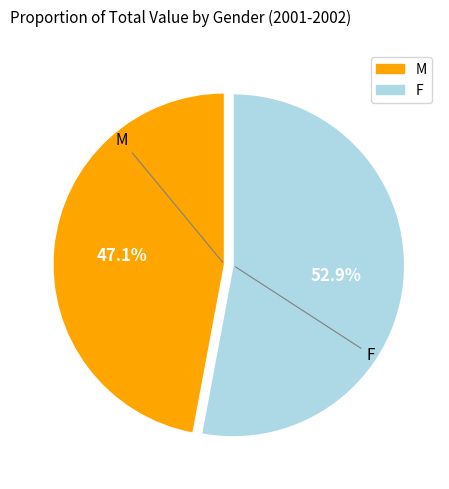

What portion of the pie excludes M?

52.9%